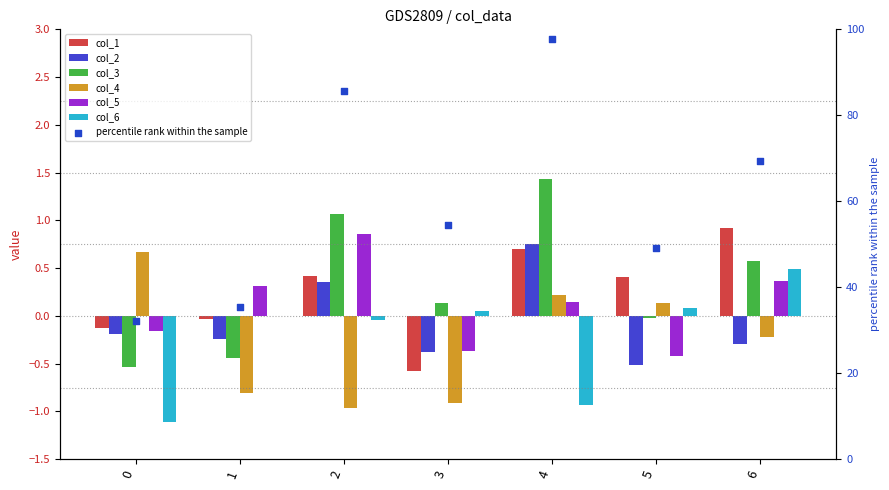

What are all the series names shown in the legend?

col_1, col_2, col_3, col_4, col_5, col_6